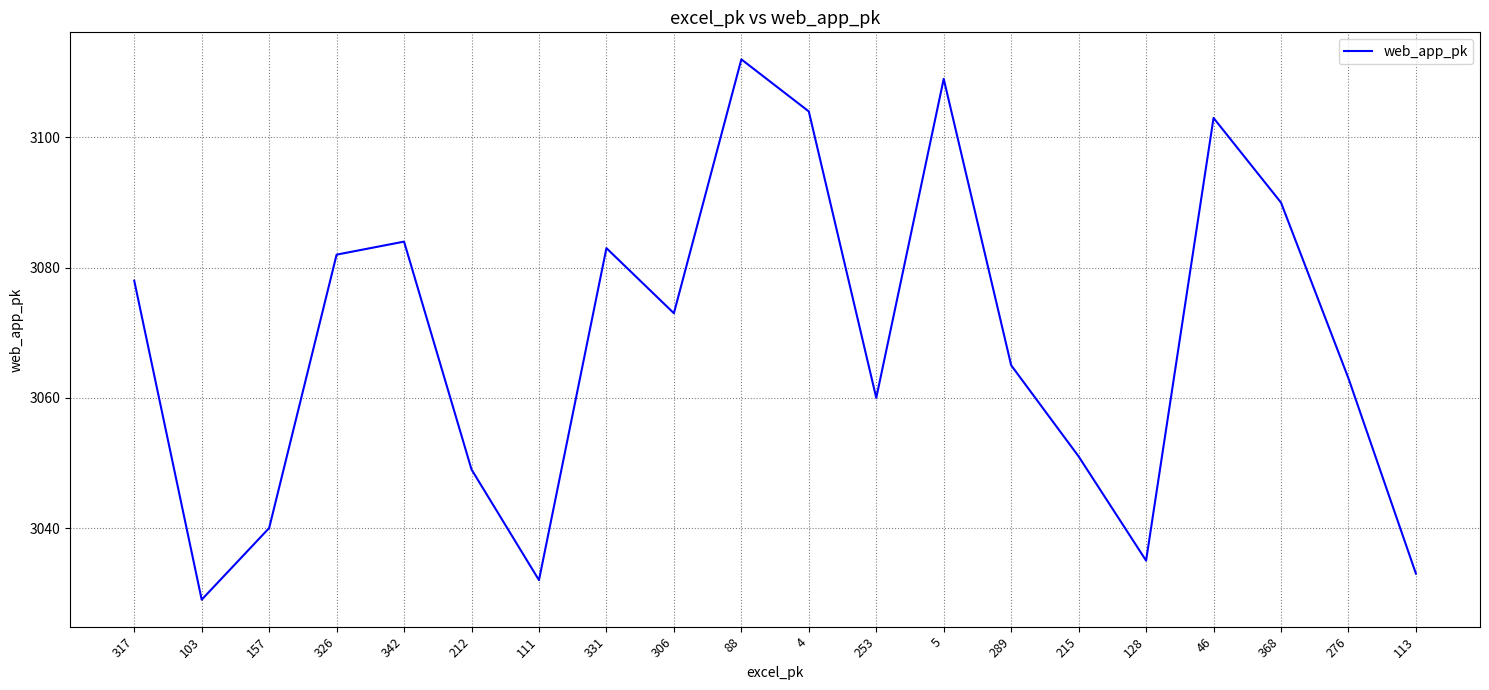

Does the chart have visible grid lines?

Yes